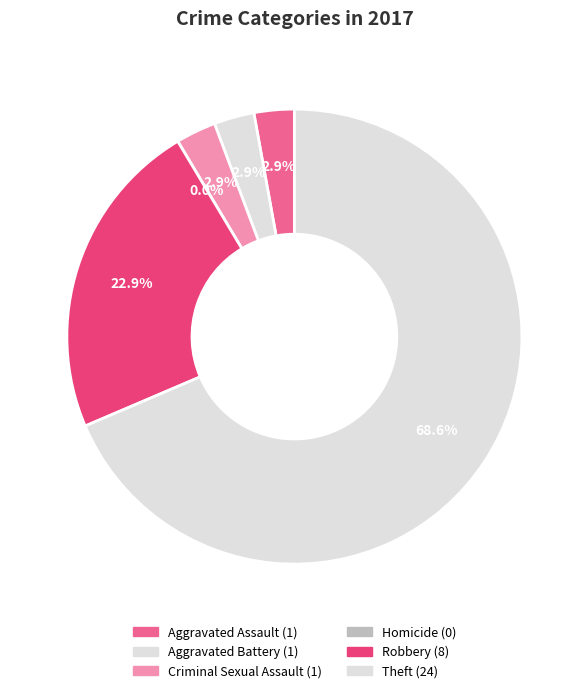

What is the change in value from Homicide to Robbery?

+8